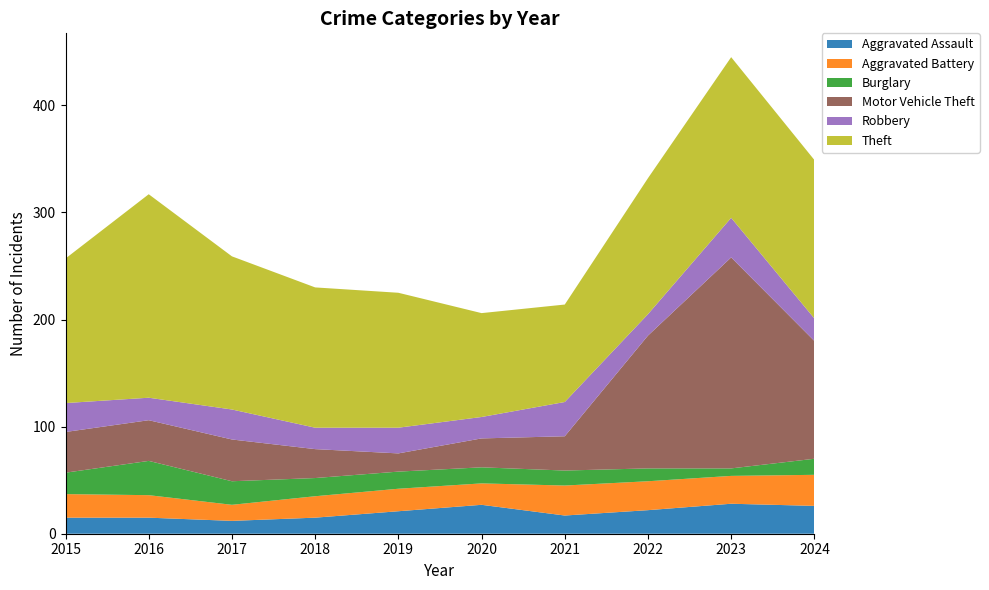

Reading right to left, extract all data points from this chart.

Aggravated Assault: 2024=26	2023=28	2022=22	2021=17	2020=27	2019=21	2018=15	2017=12	2016=15	2015=15
Aggravated Battery: 2024=29	2023=26	2022=27	2021=28	2020=20	2019=21	2018=20	2017=15	2016=21	2015=22
Burglary: 2024=15	2023=7	2022=12	2021=14	2020=15	2019=16	2018=17	2017=22	2016=32	2015=20
Motor Vehicle Theft: 2024=110	2023=197	2022=124	2021=32	2020=27	2019=17	2018=27	2017=39	2016=38	2015=38
Robbery: 2024=21	2023=37	2022=20	2021=32	2020=20	2019=24	2018=20	2017=28	2016=21	2015=27
Theft: 2024=148	2023=150	2022=127	2021=91	2020=97	2019=126	2018=131	2017=143	2016=190	2015=135